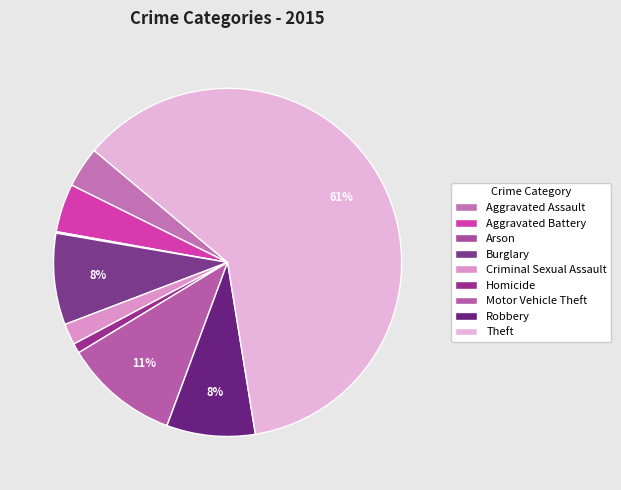

To the nearest percent, what is the difference between the largest and smallest slice percentages?

61%